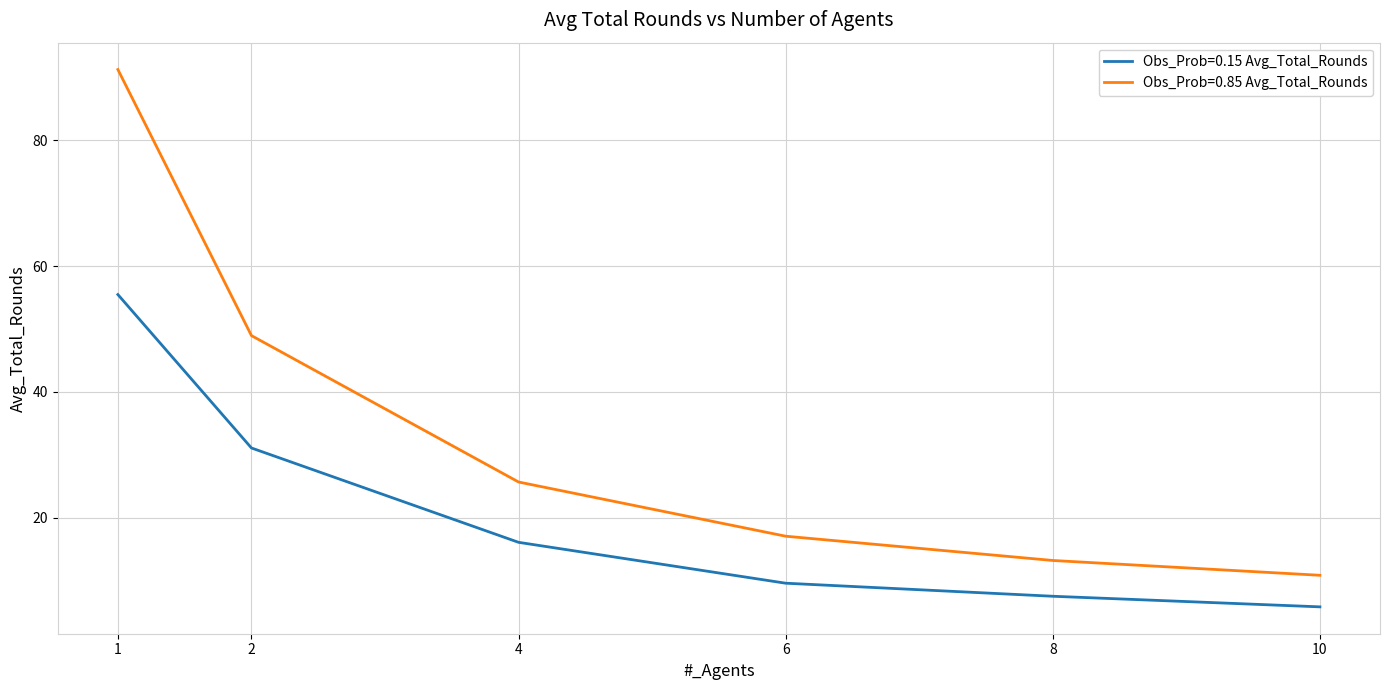

True or false: Obs_Prob=0.15 Avg_Total_Rounds and Obs_Prob=0.85 Avg_Total_Rounds intersect in this chart.

False